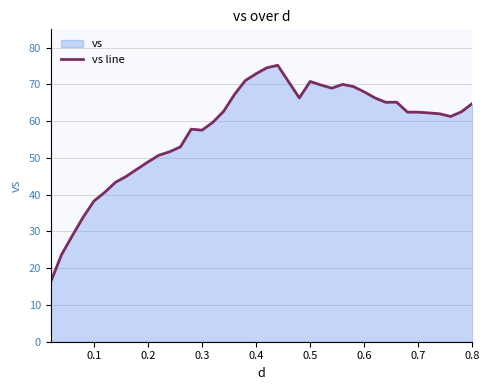

What is the minimum value shown in the chart?

16.3